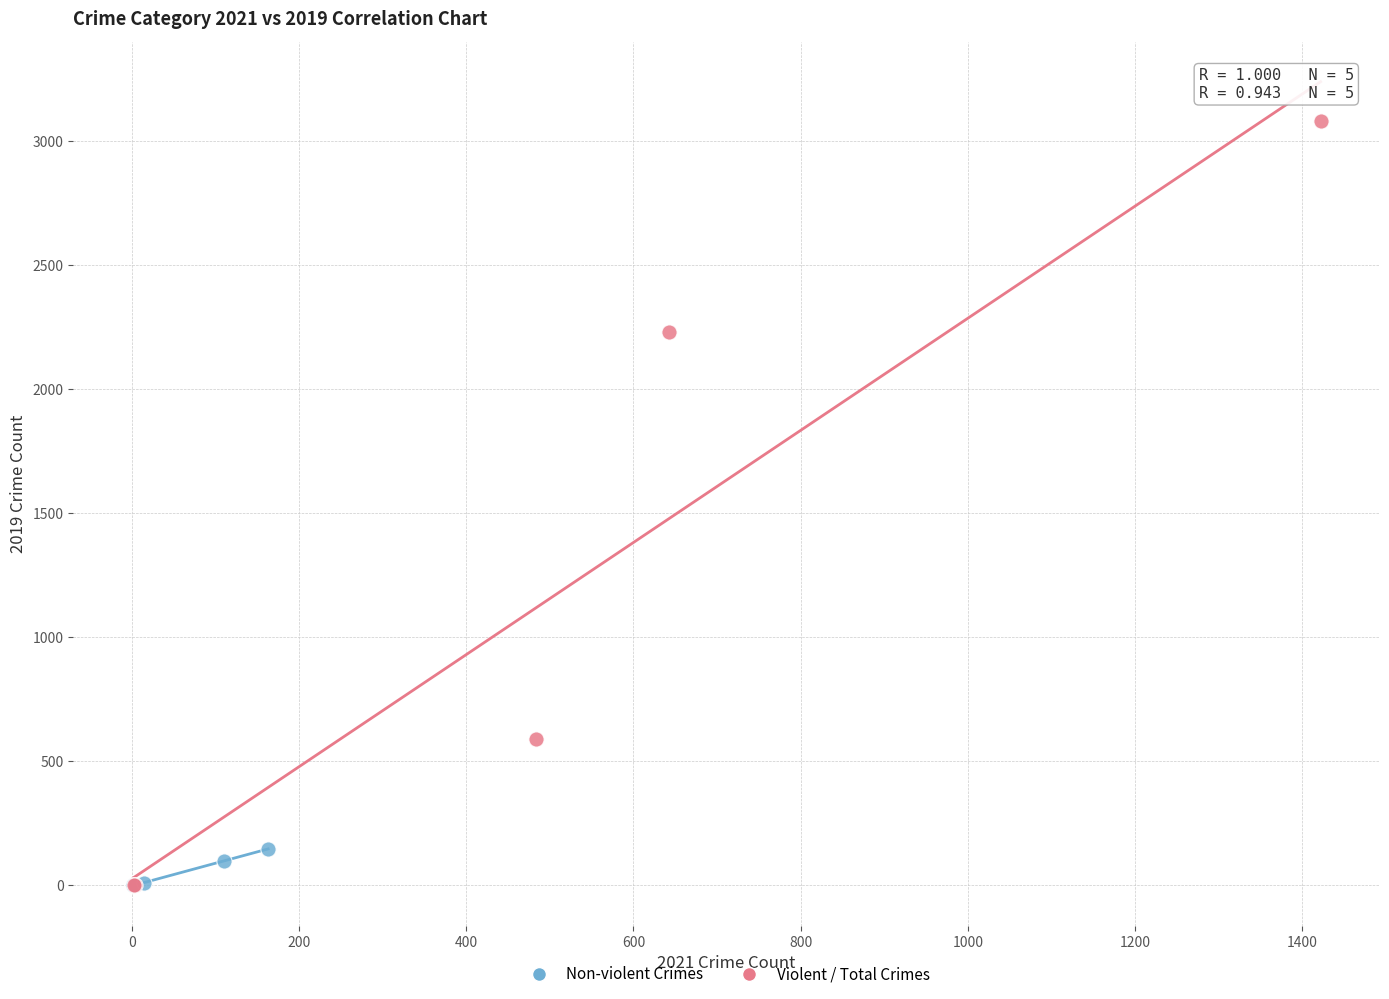

Which series contains the highest Y value?

Violent / Total Crimes